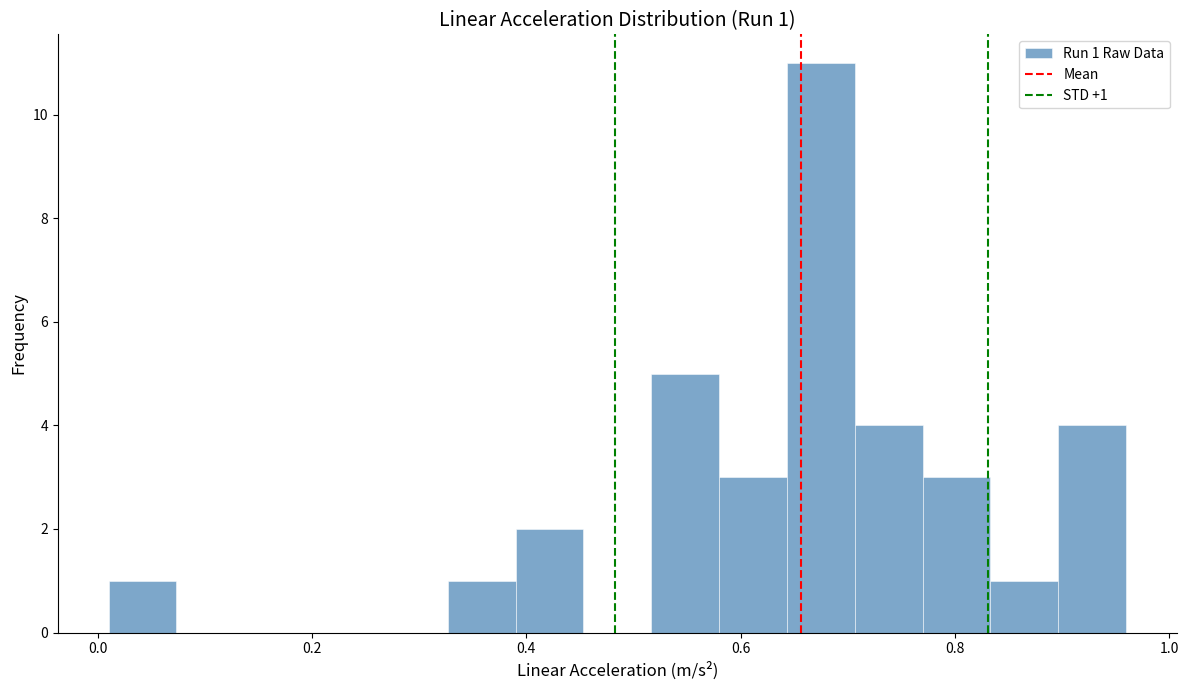

Read against the x-axis, roughly where is the centre of the tallest bar?

0.68